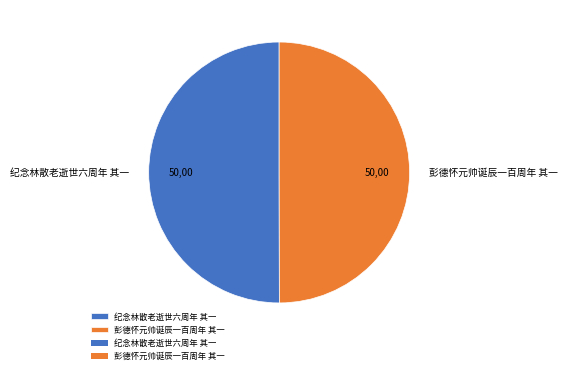

What is the ratio of the value at 纪念林散老逝世六周年 其一 to the value at 彭德怀元帅诞辰一百周年 其一?

1.0